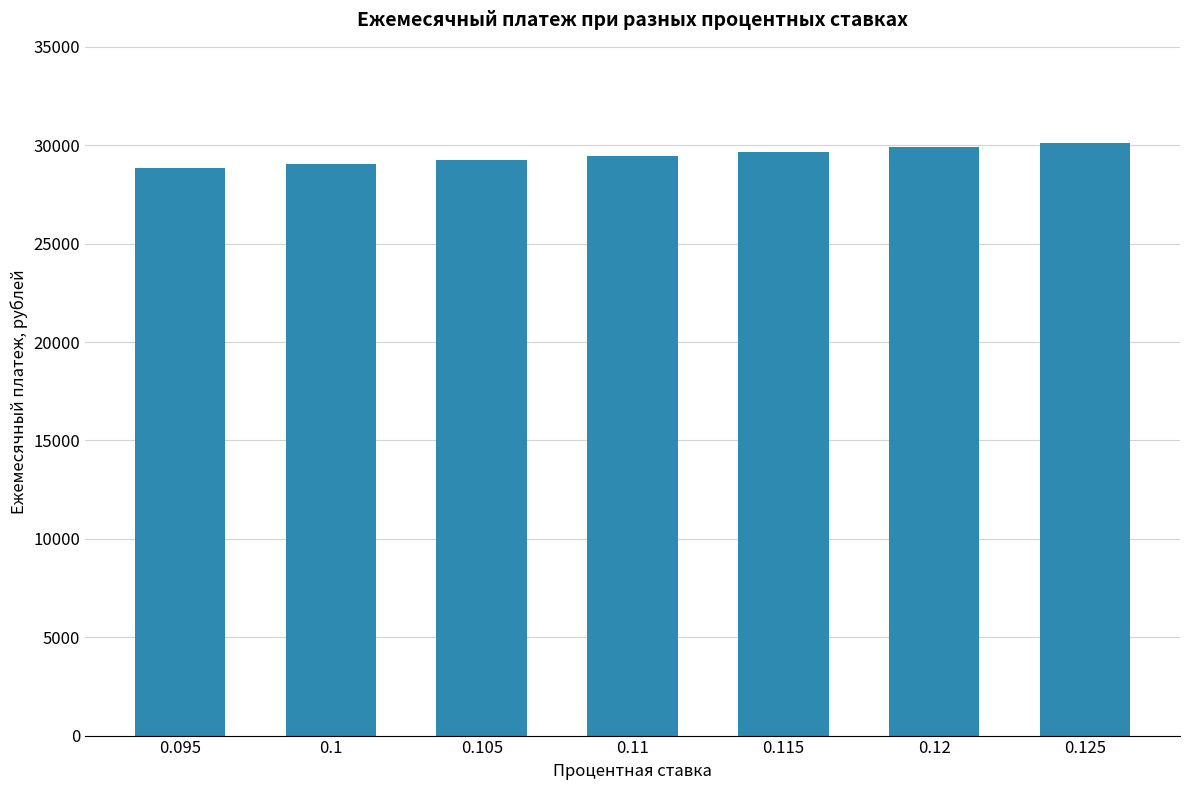

What is the maximum value shown in the chart?

30108.3